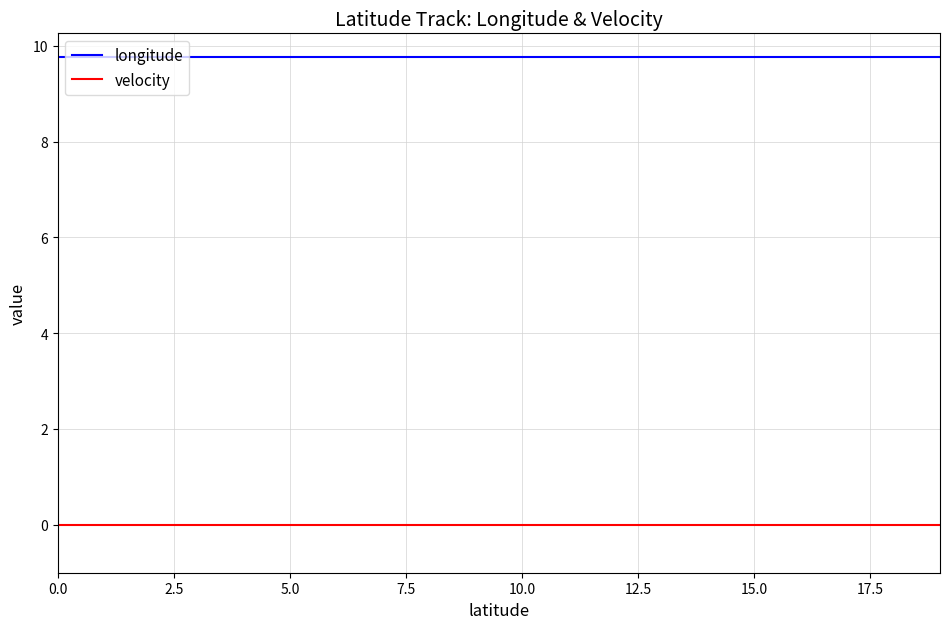

Which series has the largest total across all categories?

longitude